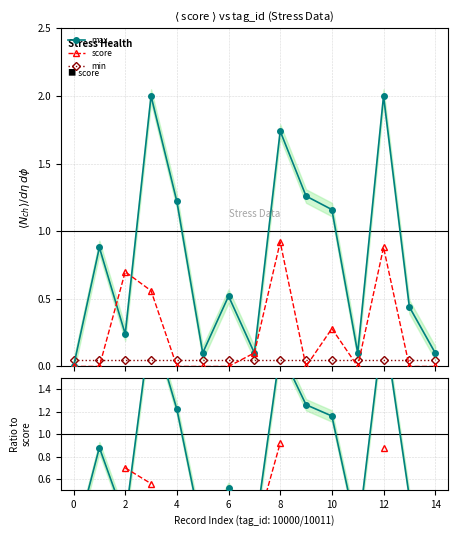

True or false: score has more than 0 interior local peaks.

True